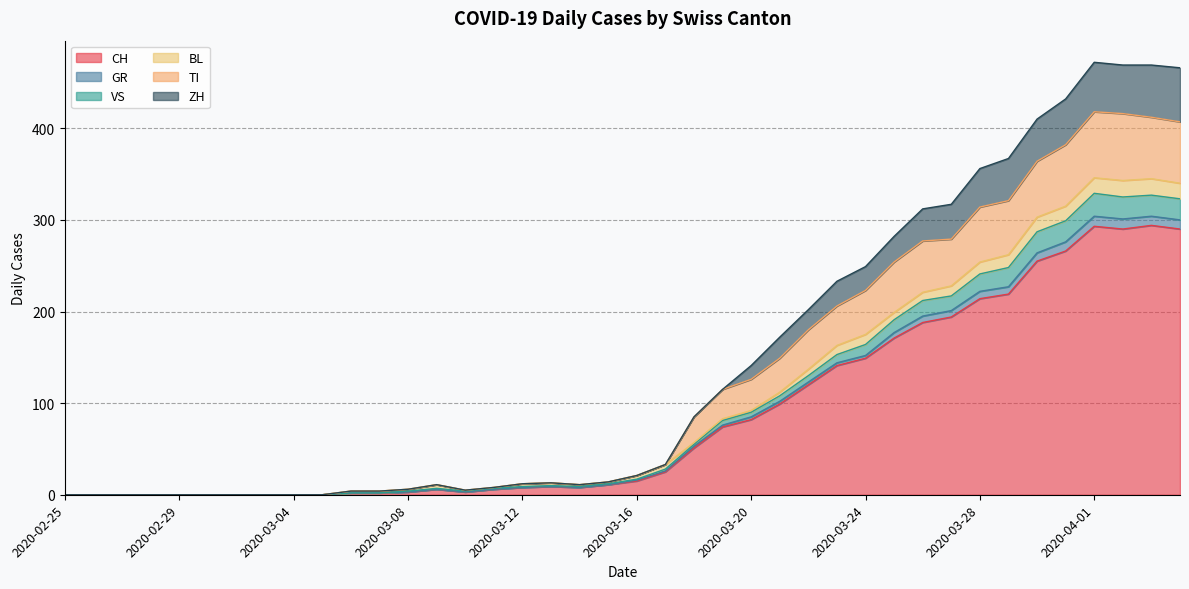

What are all the series names shown in the legend?

CH, GR, VS, BL, TI, ZH